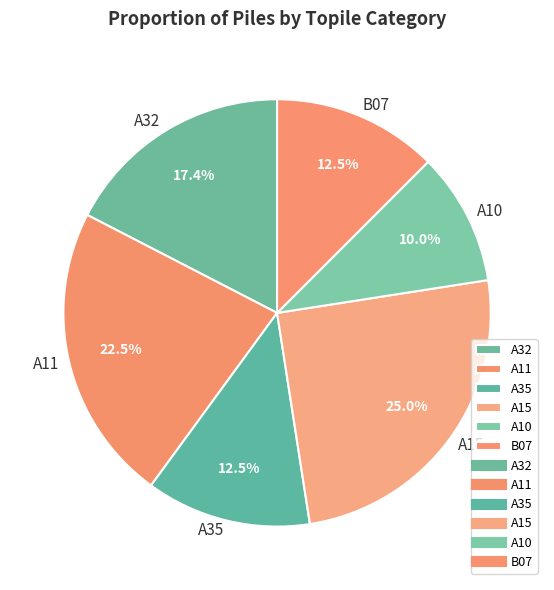

Combined, do A11 and A32 account for over 50%?

No